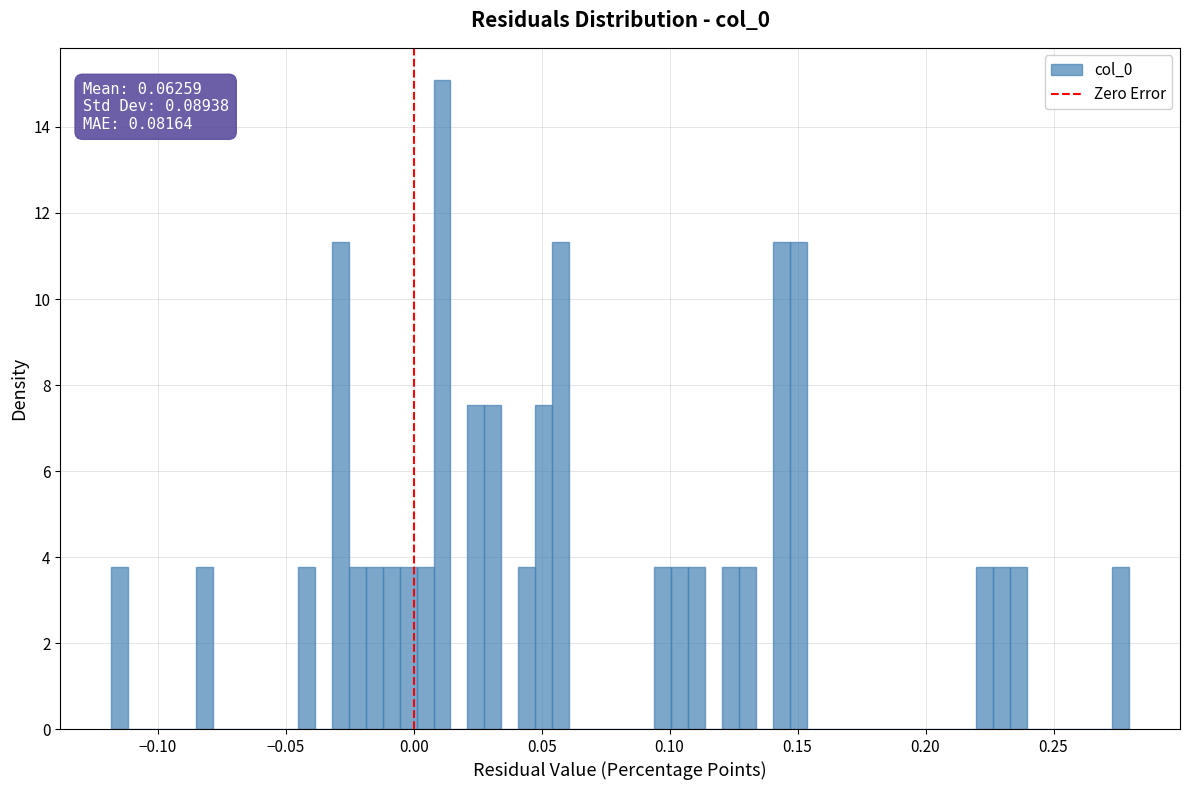

Read against the x-axis, roughly where is the centre of the tallest bar?

0.010